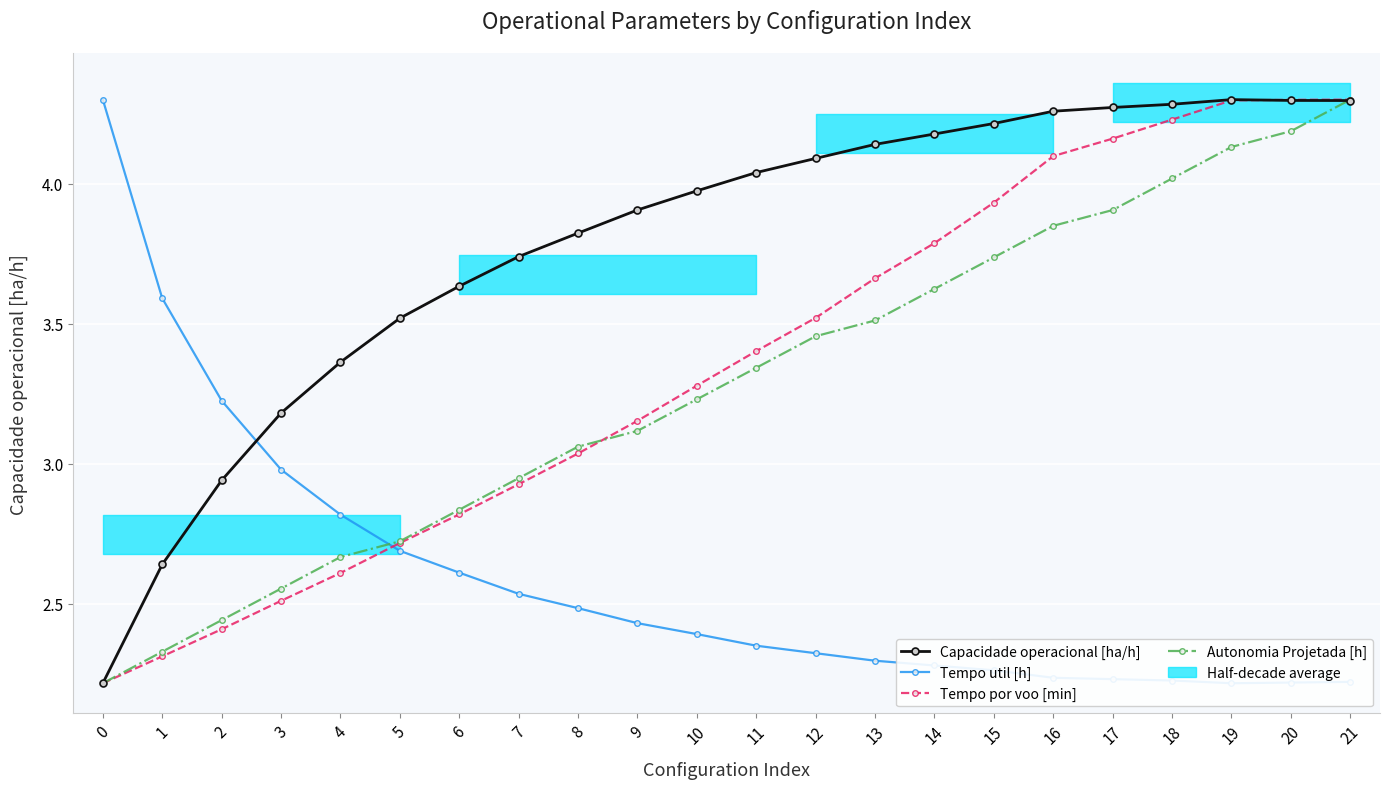

How many lines are shown in the chart?

4